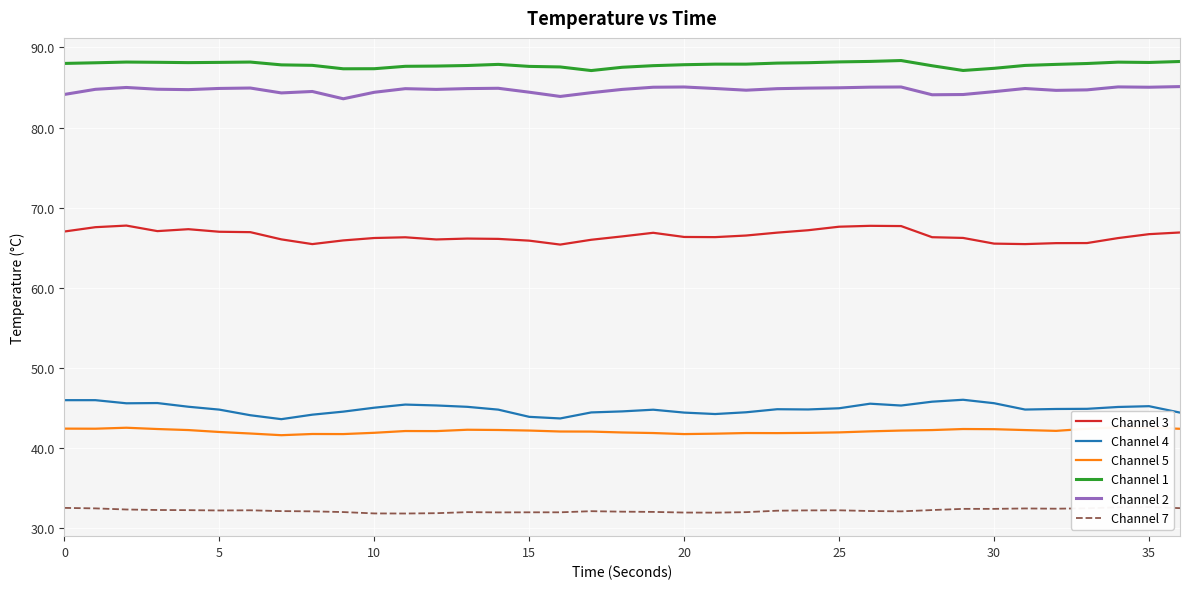

The Channel 3 series shows 65.5 at 30. True or false?

True